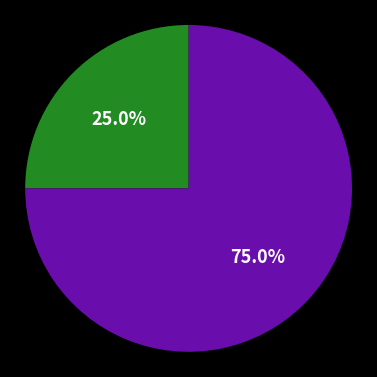

Does any single category account for the majority?

Yes